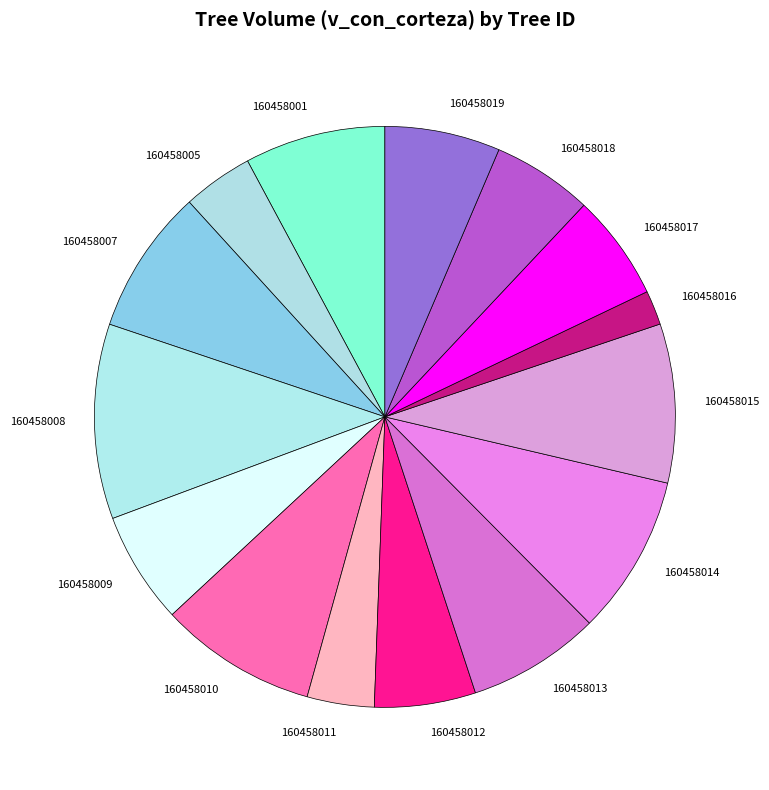

Which category has the biggest portion of the pie?

160458008